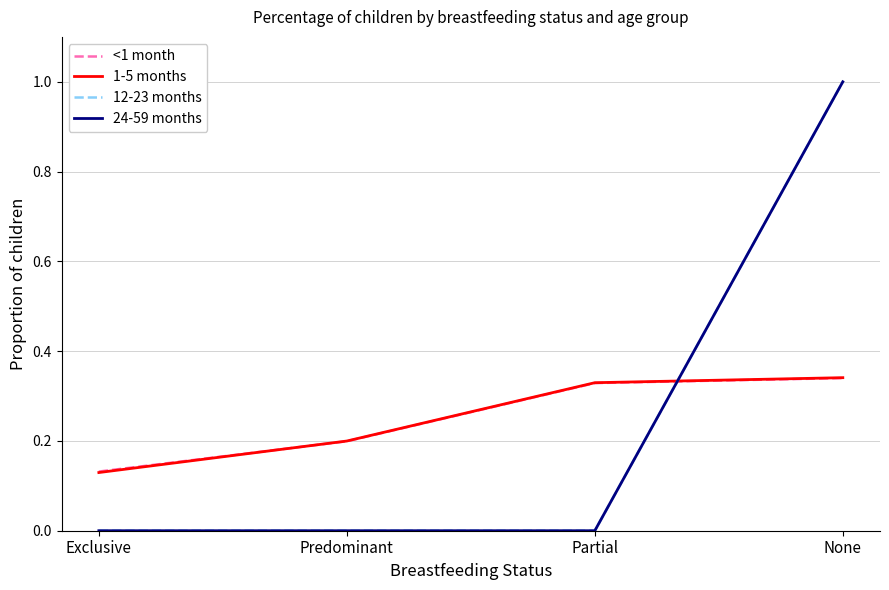

At which label is 1-5 months closest to 0?

Exclusive